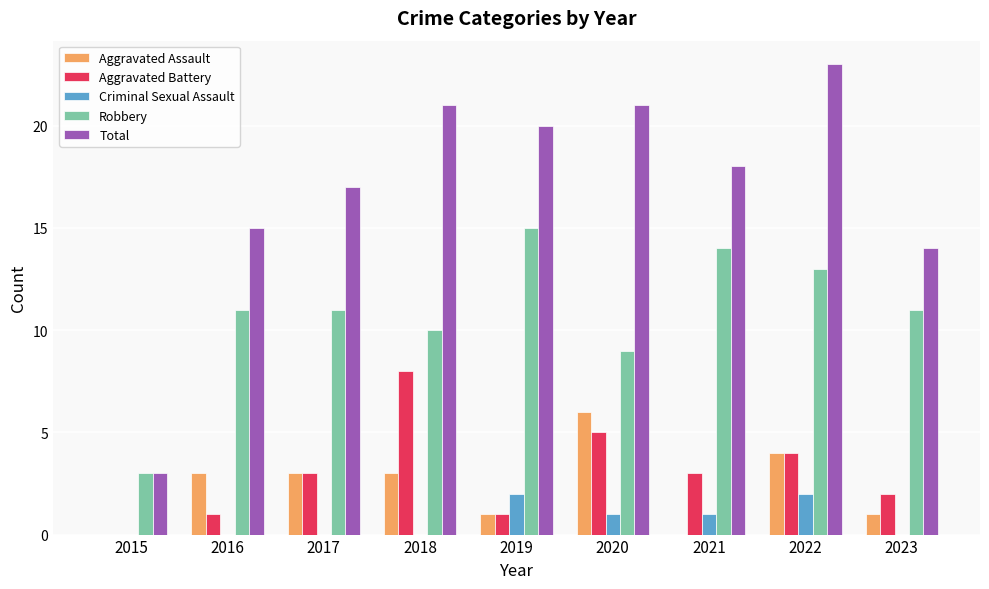

At which category does the chart reach its peak across all series?

2022